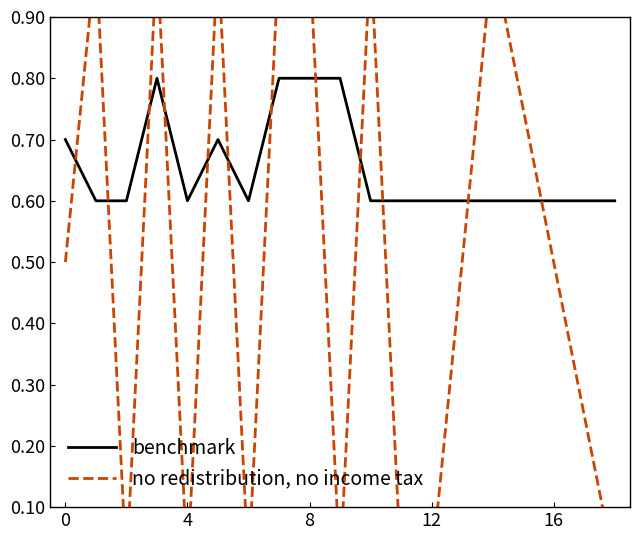

True or false: benchmark has a value of 0.1 at 12.

False